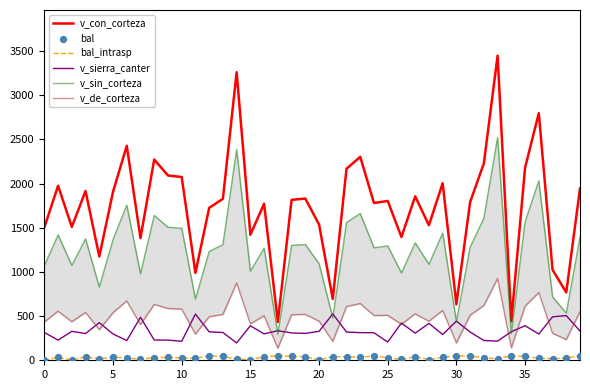

At how many categories does at least one series exceed 2901?

2